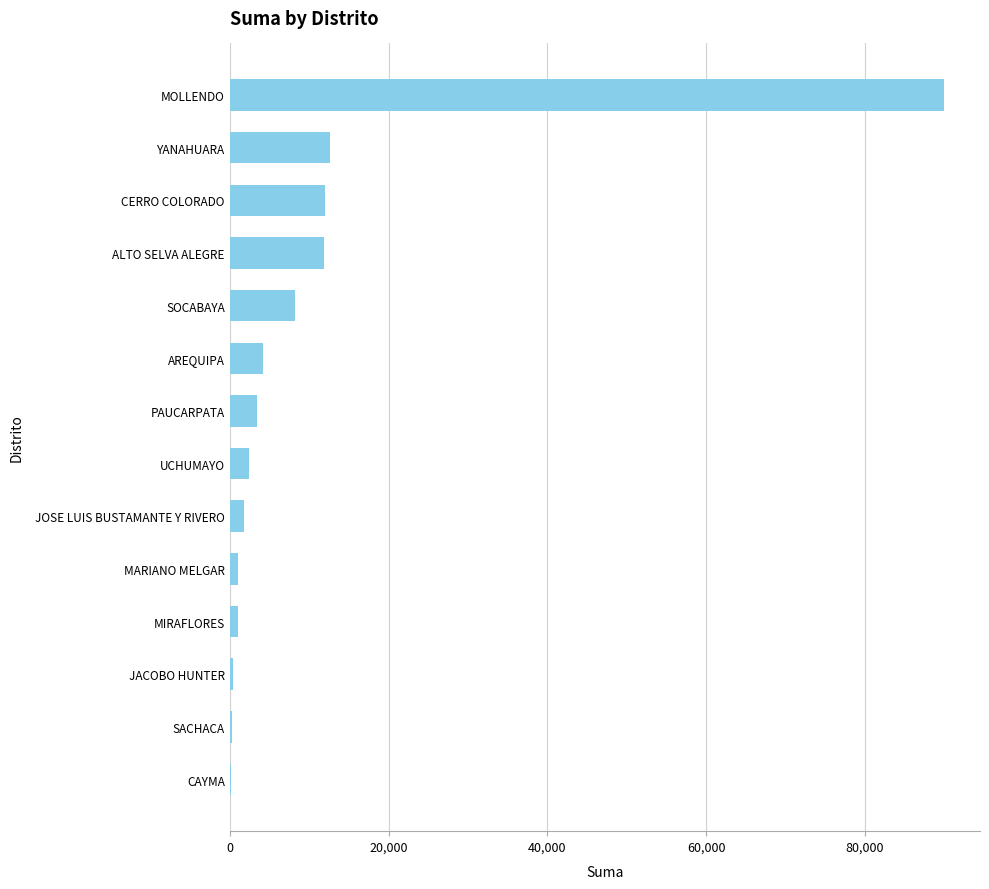

What is the approximate value at MOLLENDO?

90000.0